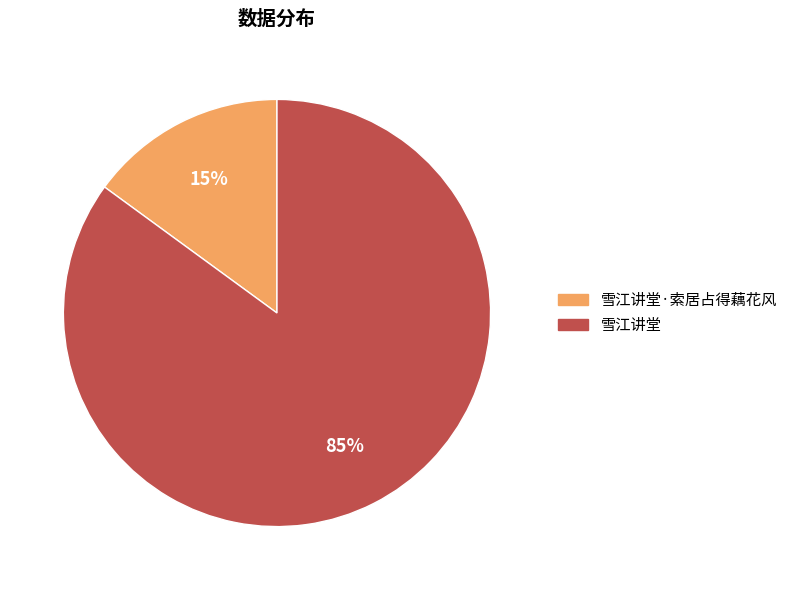

To the nearest percent, what is the average slice percentage?

50%